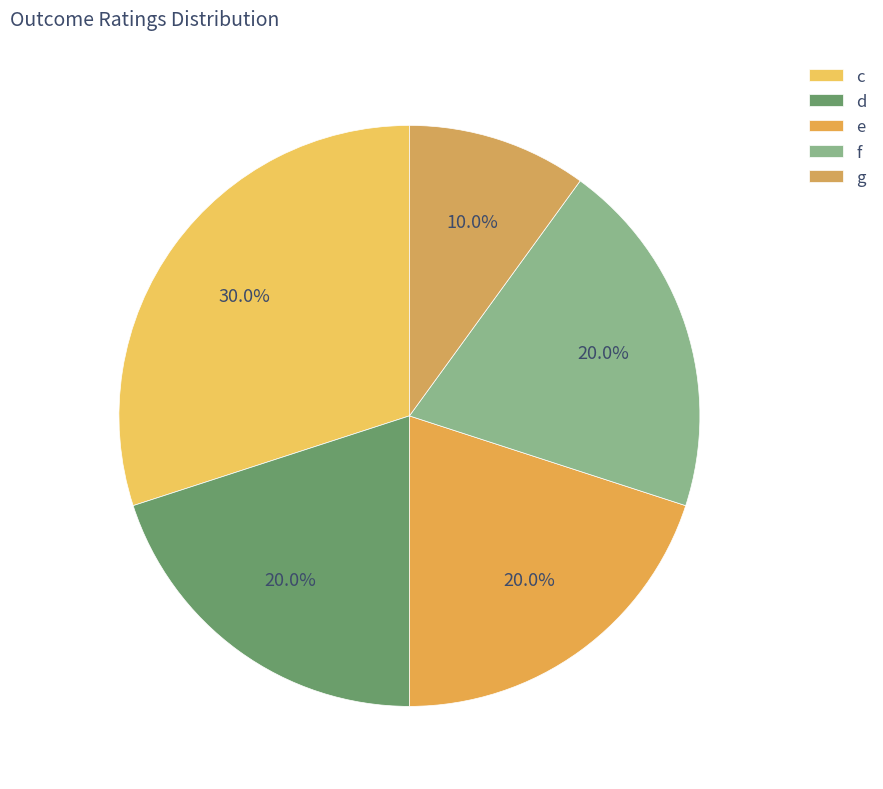

How many slices are in this pie chart?

5